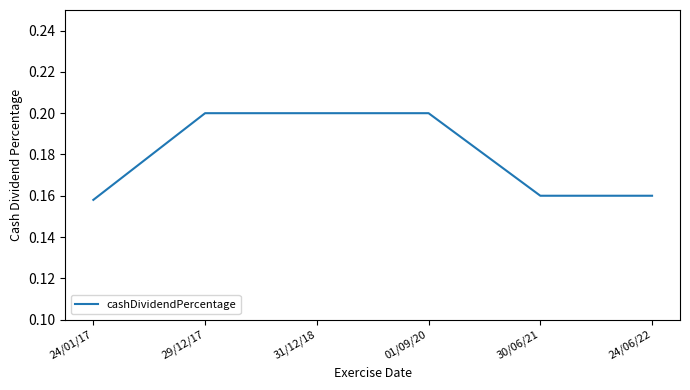

Is this an area chart (filled region under the line)?

No